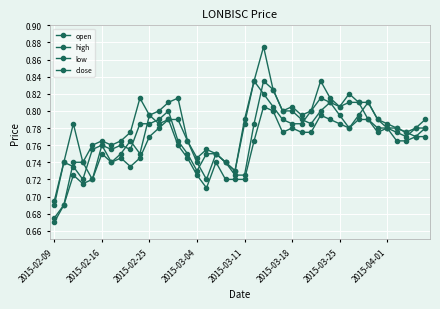

How many lines are shown in the chart?

4